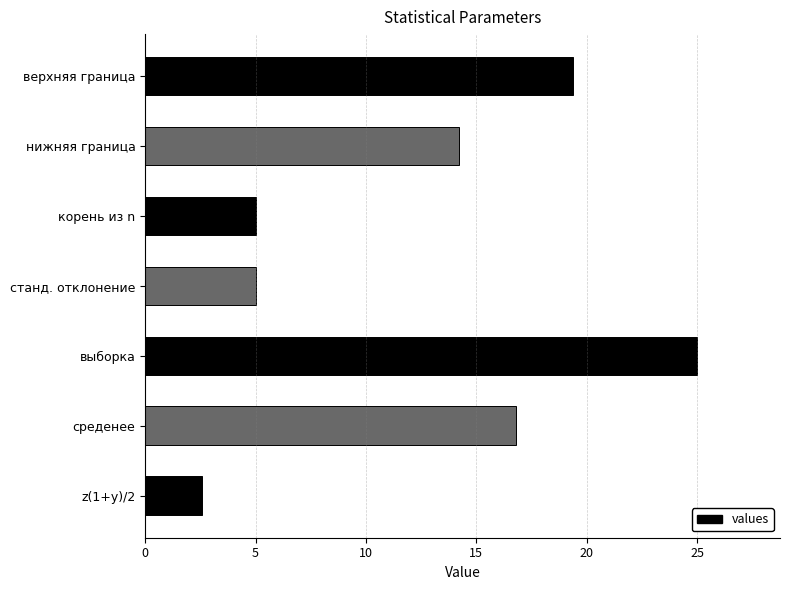

Is it true that the value at z(1+y)/2 is 2.6?

True